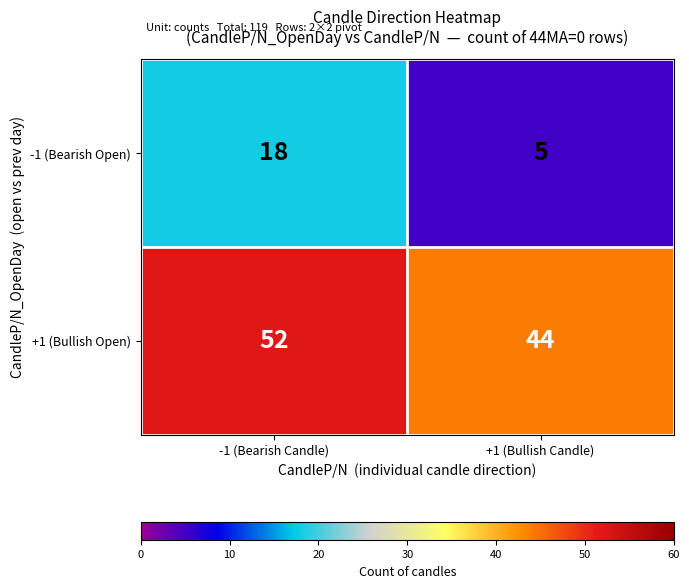

Which category has the highest value in the +1 (Bullish Open) series?

-1 (Bearish Candle)